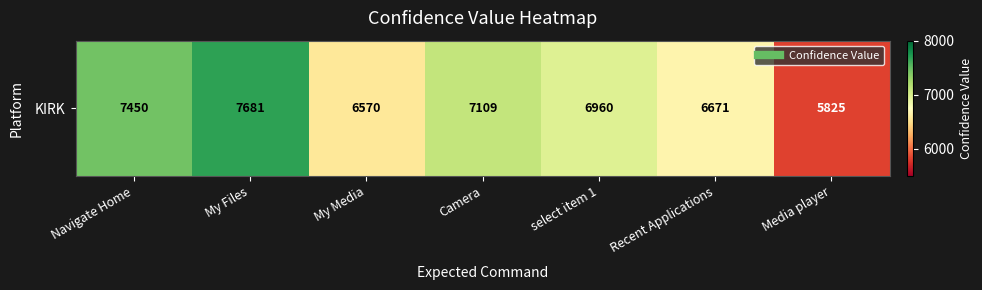

List the labels in order of value, largest first.

My Files, Navigate Home, Camera, select item 1, Recent Applications, My Media, Media player